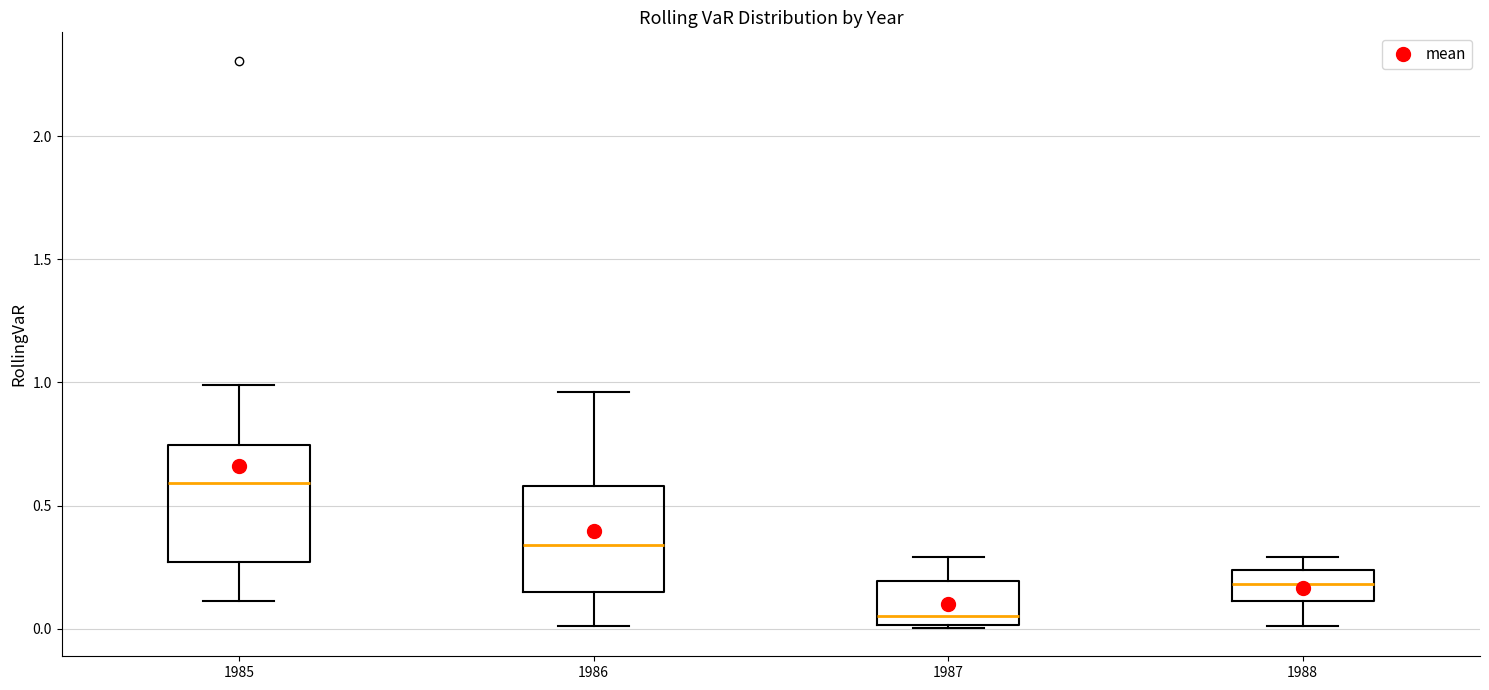

Which box's median line is the lowest?

1987